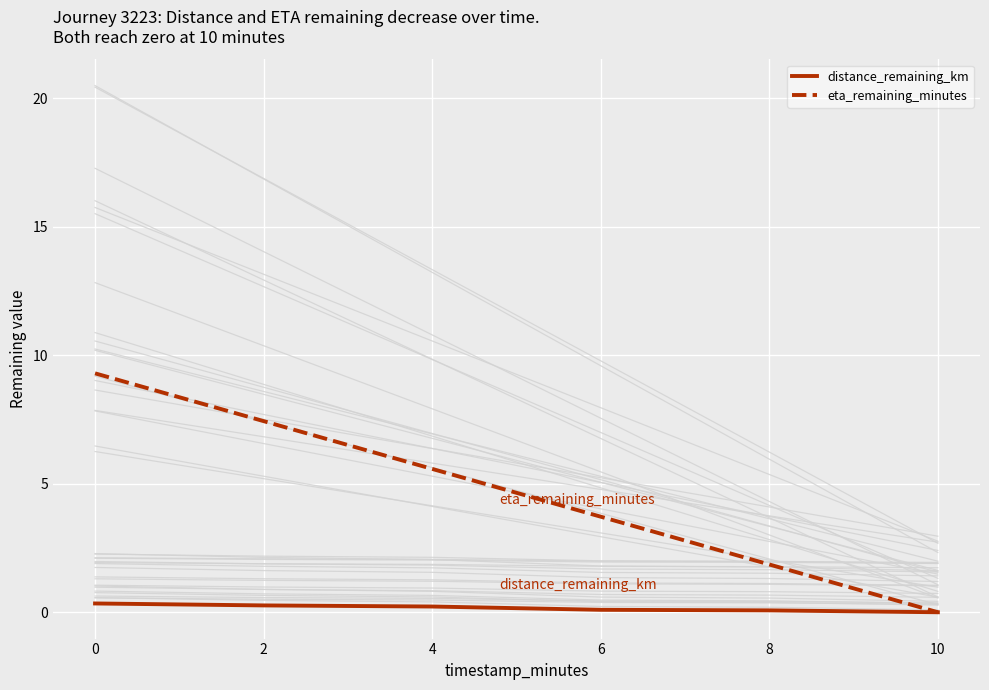

Between 0 and 8, which series saw the biggest shift?

eta_remaining_minutes